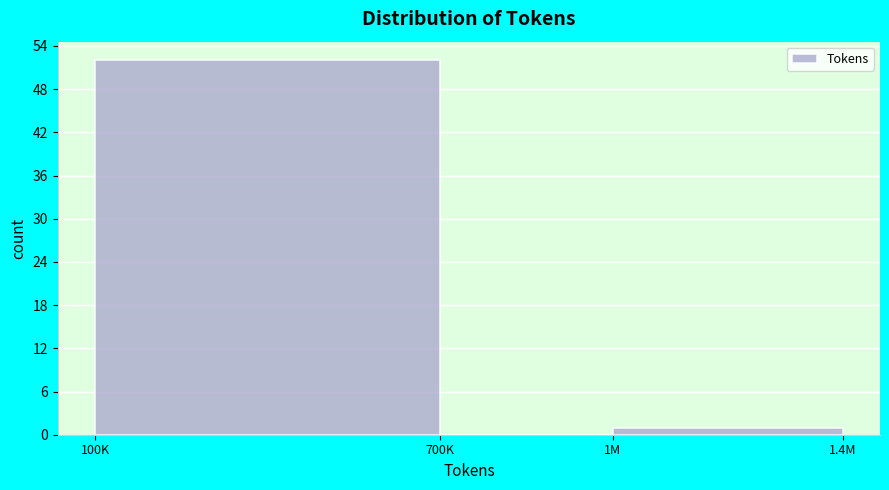

Reading left to right, list all the values displayed in this chart.

100K=52	700K=0	1M=1